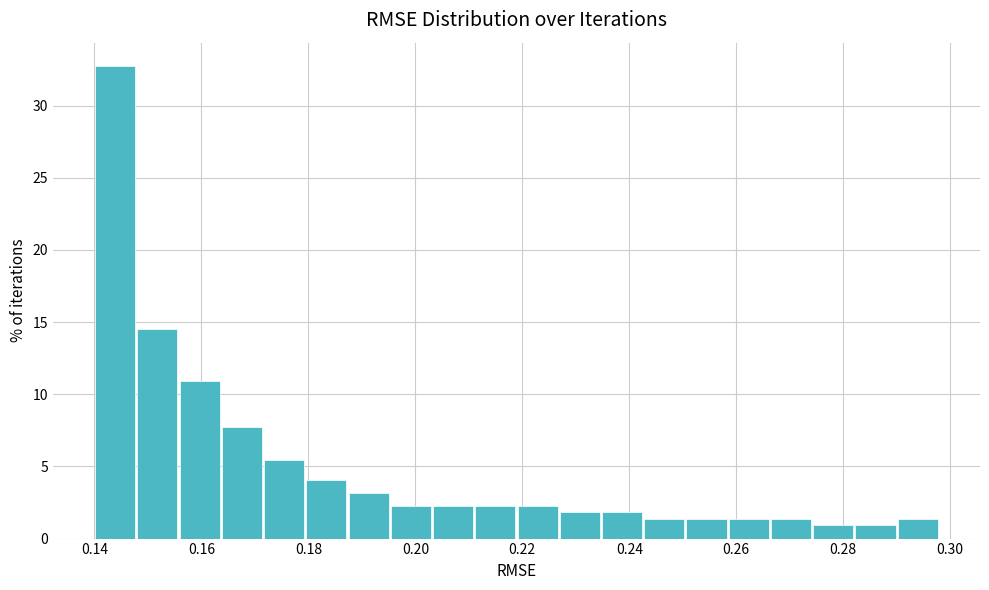

Around what value on the x-axis is the tallest bar? Give the approximate position of its centre, as read against the axis.

0.144